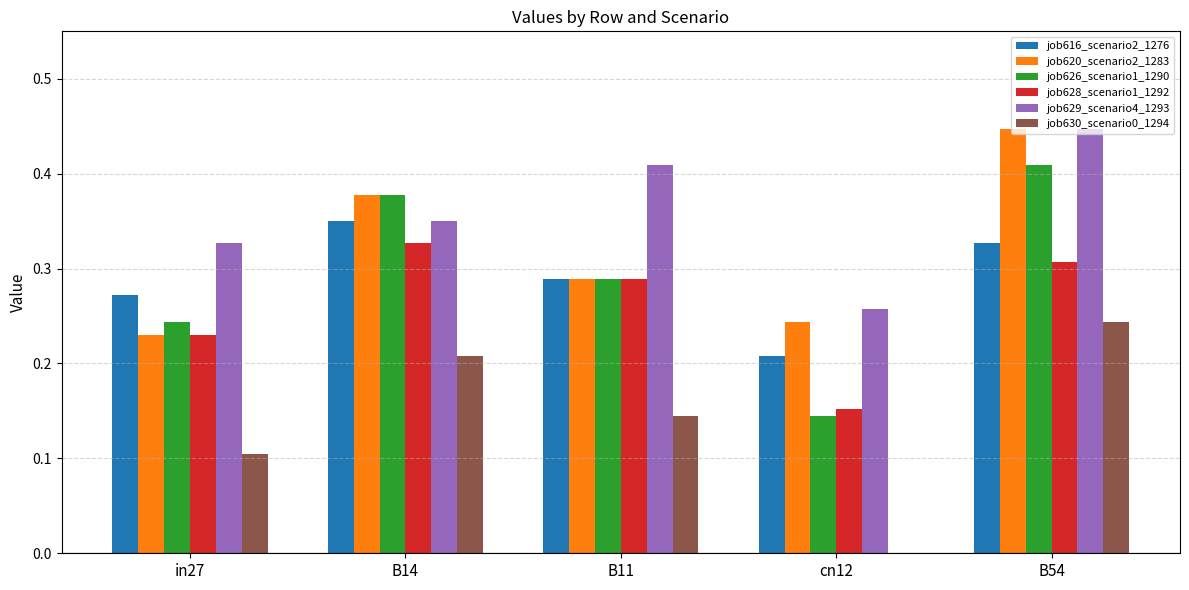

What are all the series names shown in the legend?

job616_scenario2_1276, job620_scenario2_1283, job626_scenario1_1290, job628_scenario1_1292, job629_scenario4_1293, job630_scenario0_1294